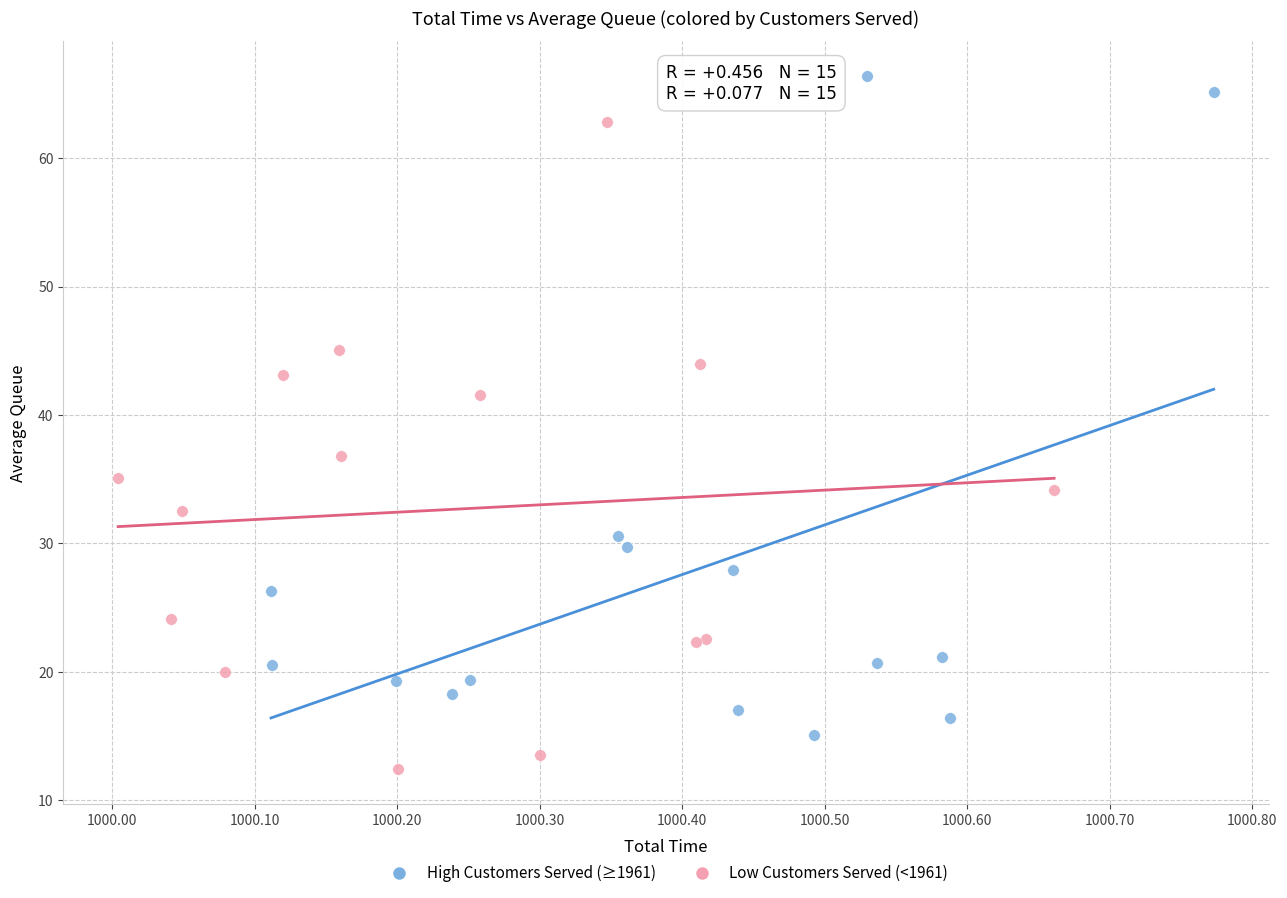

Which series contains the highest Y value?

High Customers Served (≥1961)